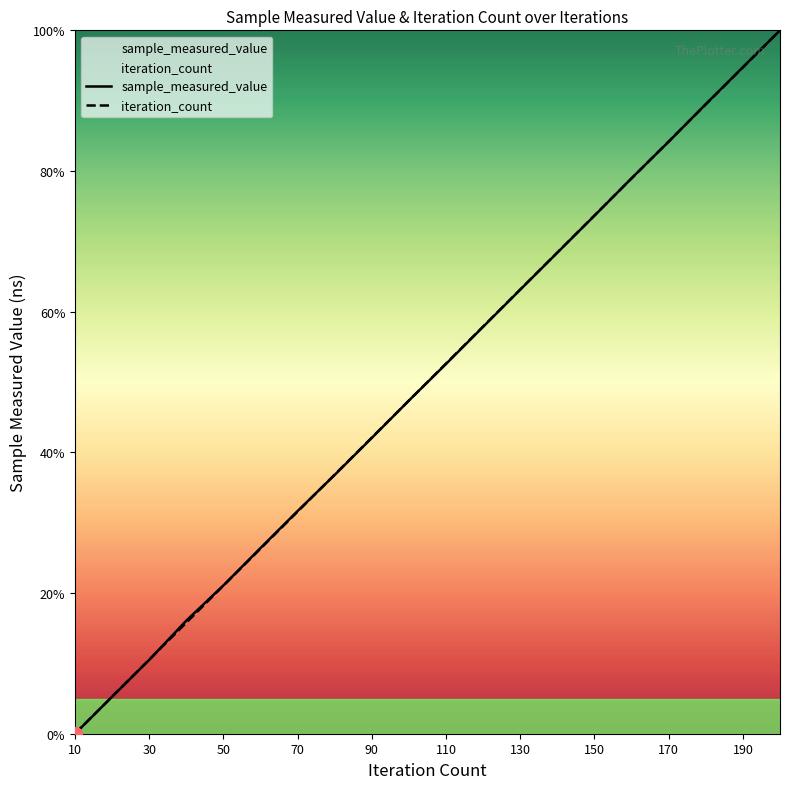

How many times do iteration_count and sample_measured_value cross each other?

7